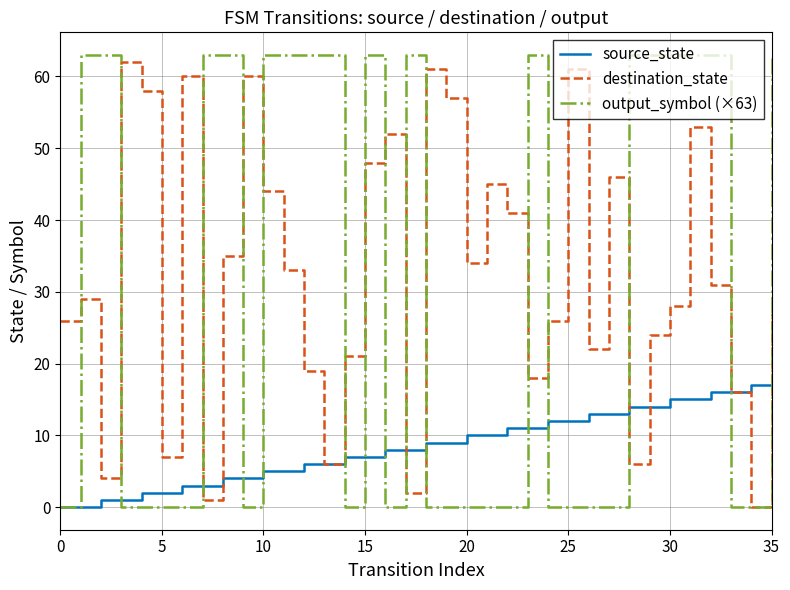

What is the average value of the output_symbol (×63) series?

30